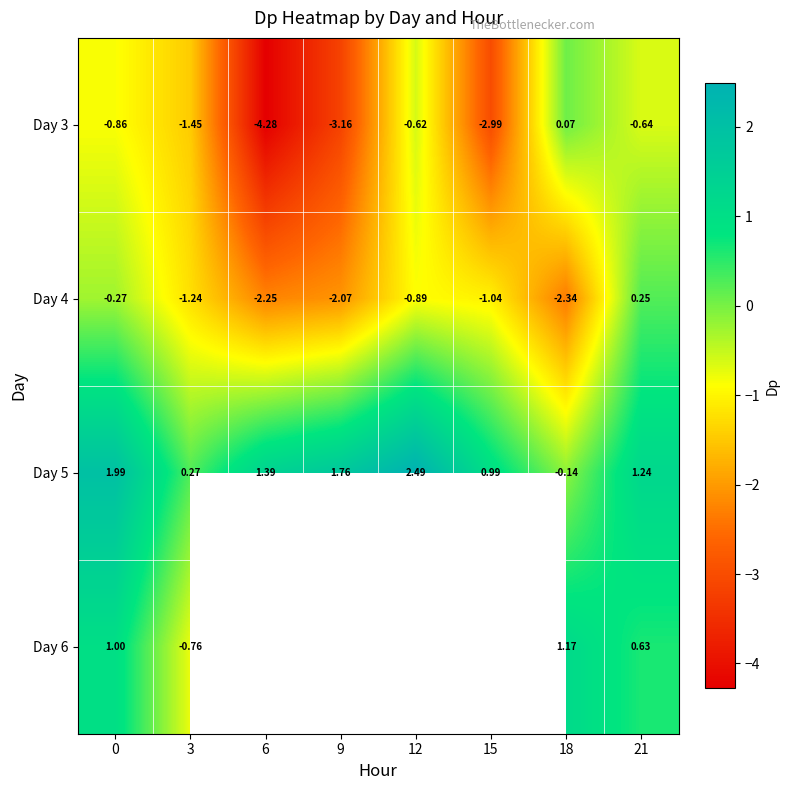

Is the value of Day 4 at 12 greater than the value of Day 6 at 21?

No